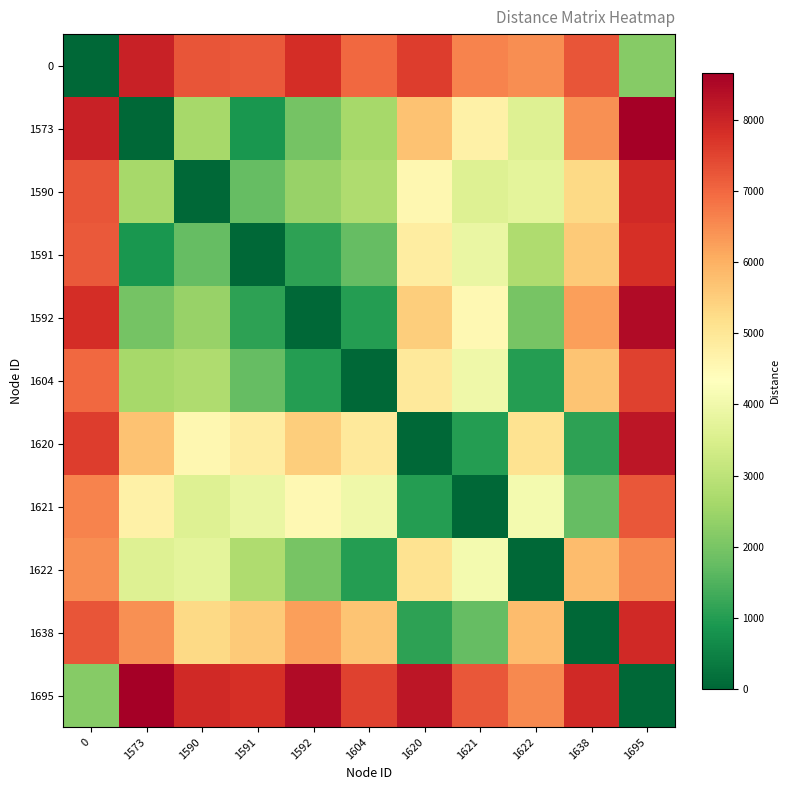

What is the spread (max minus min) of values at 1592?

8467.2